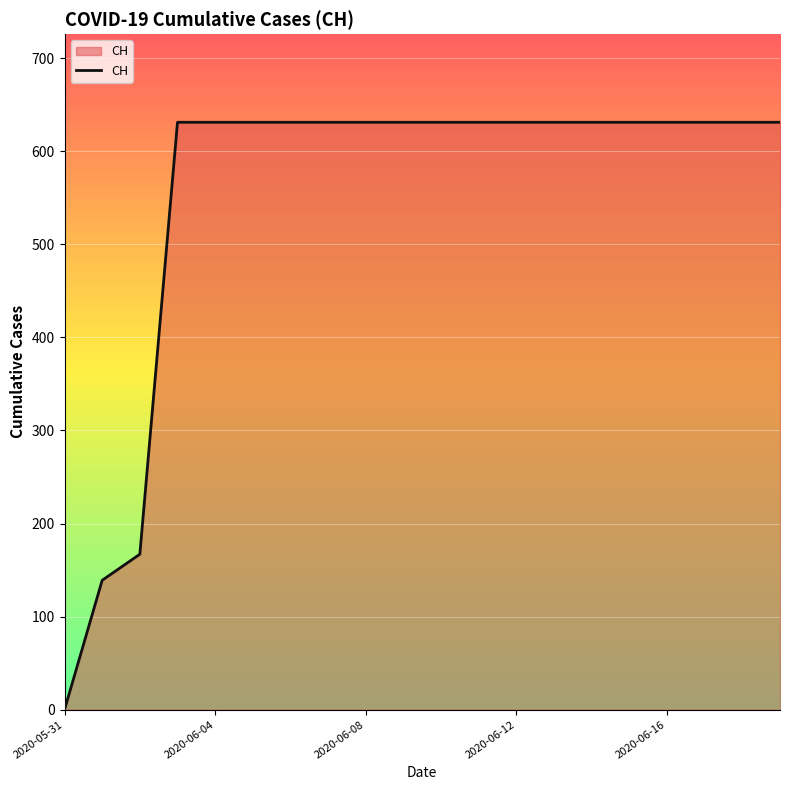

What is the maximum value shown in the chart?

631